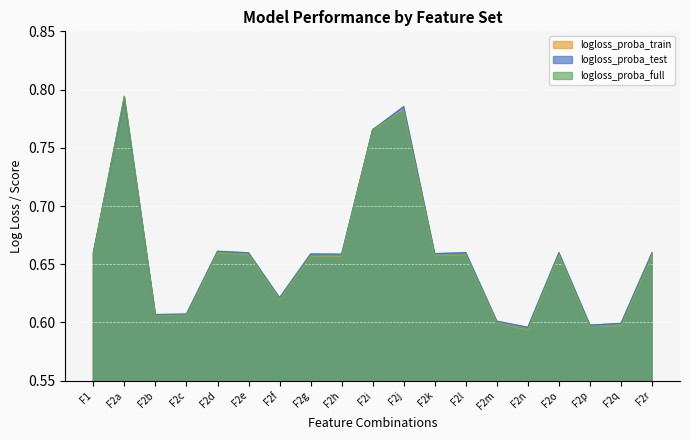

True or false: logloss_proba_full and logloss_proba_test cross at least once.

True